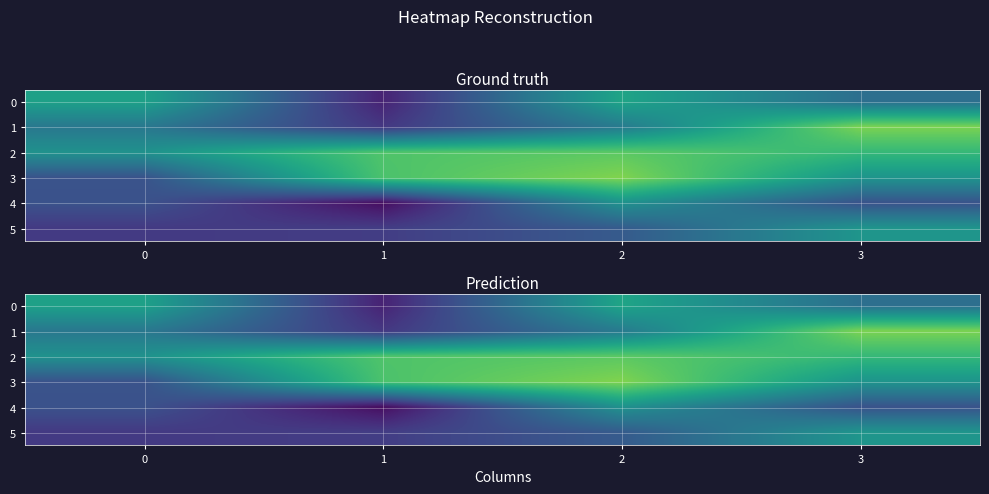

List the labels in order of 0 value, largest first.

2, 0, 3, 1